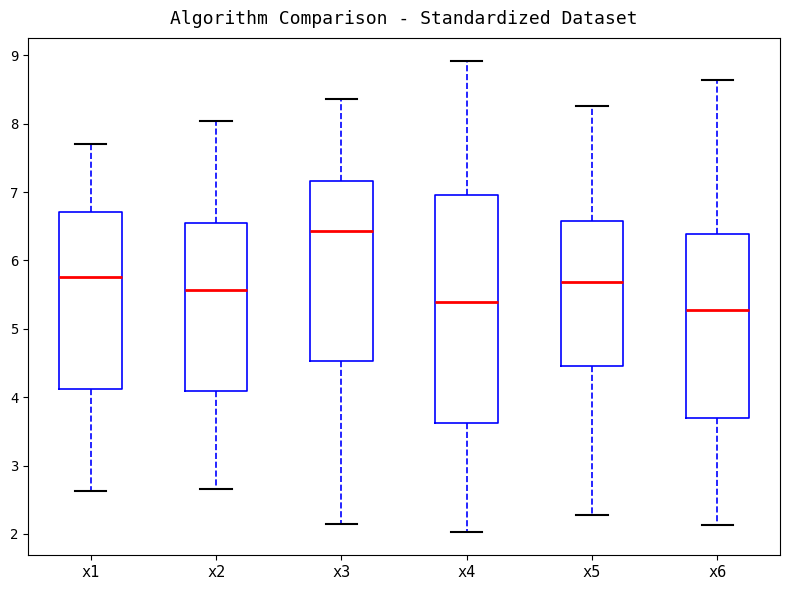

Where does the lower whisker of the box for x4 end on the y-axis? The values are not printed on the chart, so give them approximately, as read against the axis.

2.0